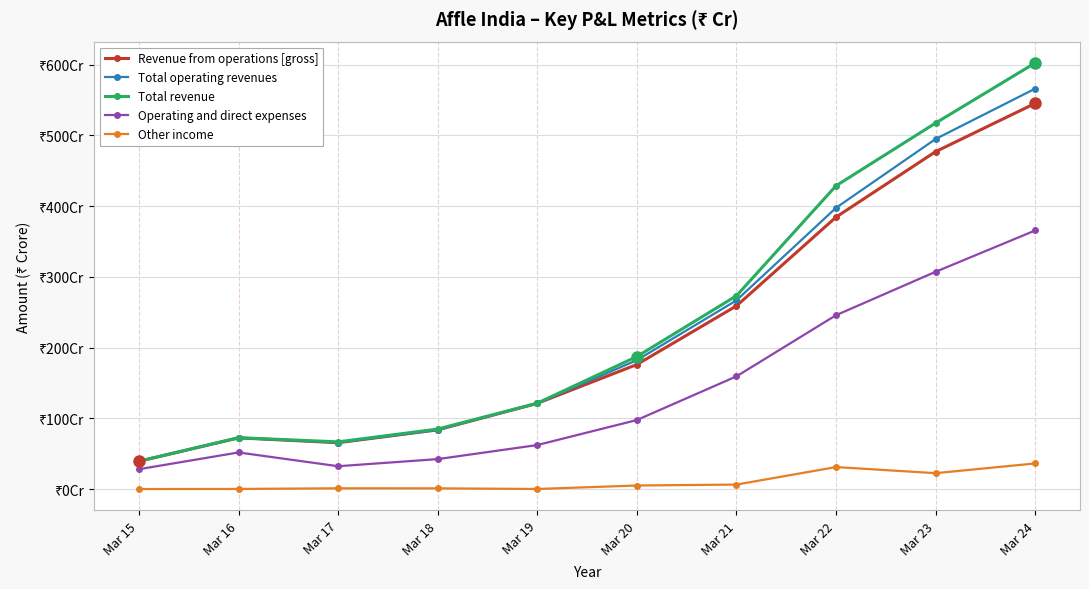

What is the value of the Operating and direct expenses point at the 8th from the left?

245.8